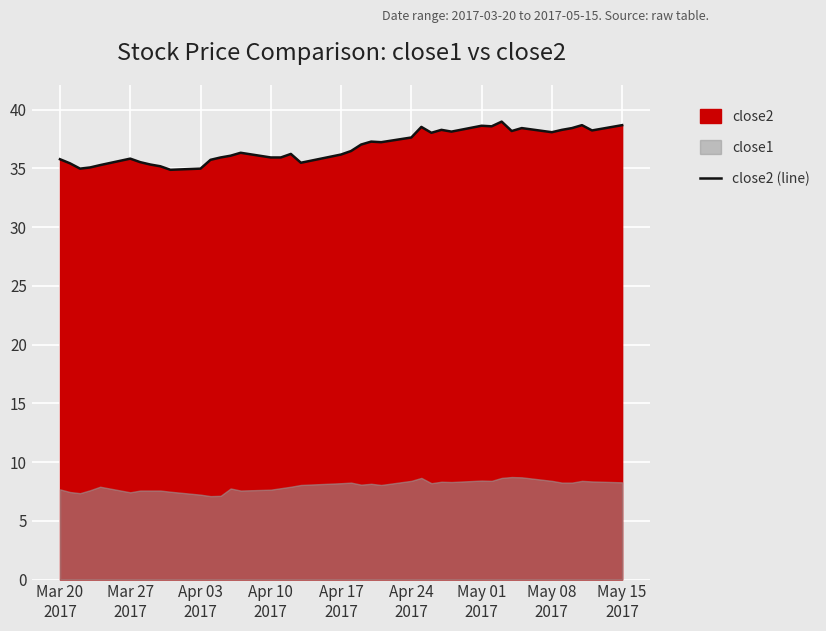

What is the maximum value for close2 (line)?

39.0